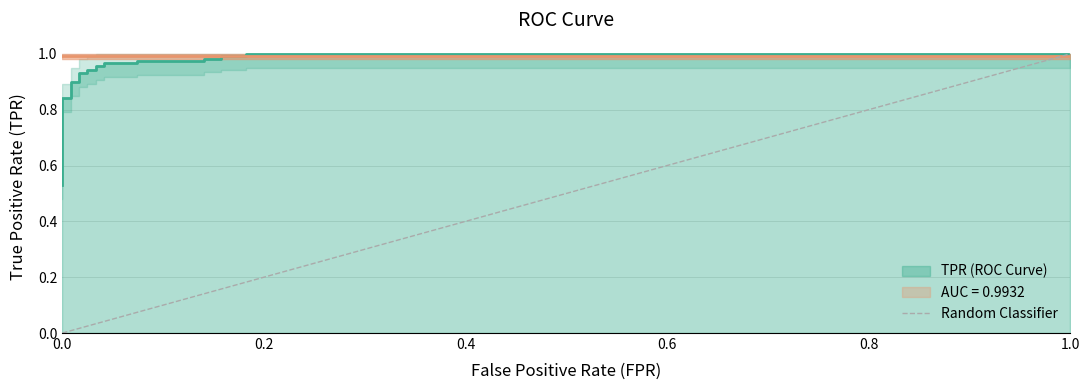

How many data points are less than 1?

1